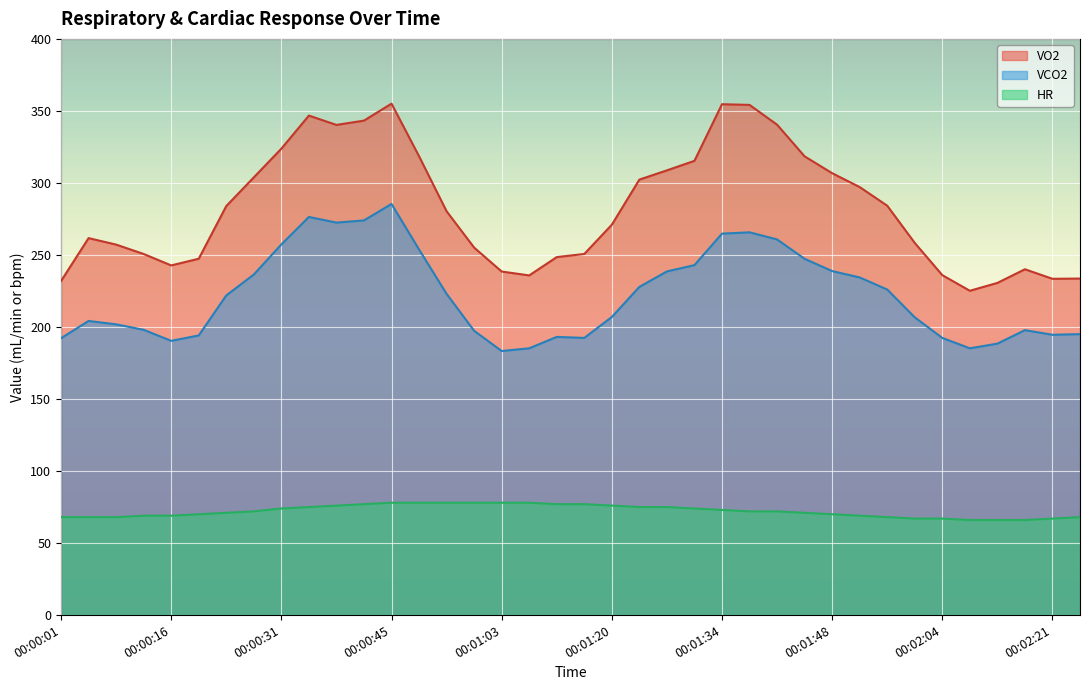

What is the difference between the maximum and minimum values in the VCO2 series?

102.1